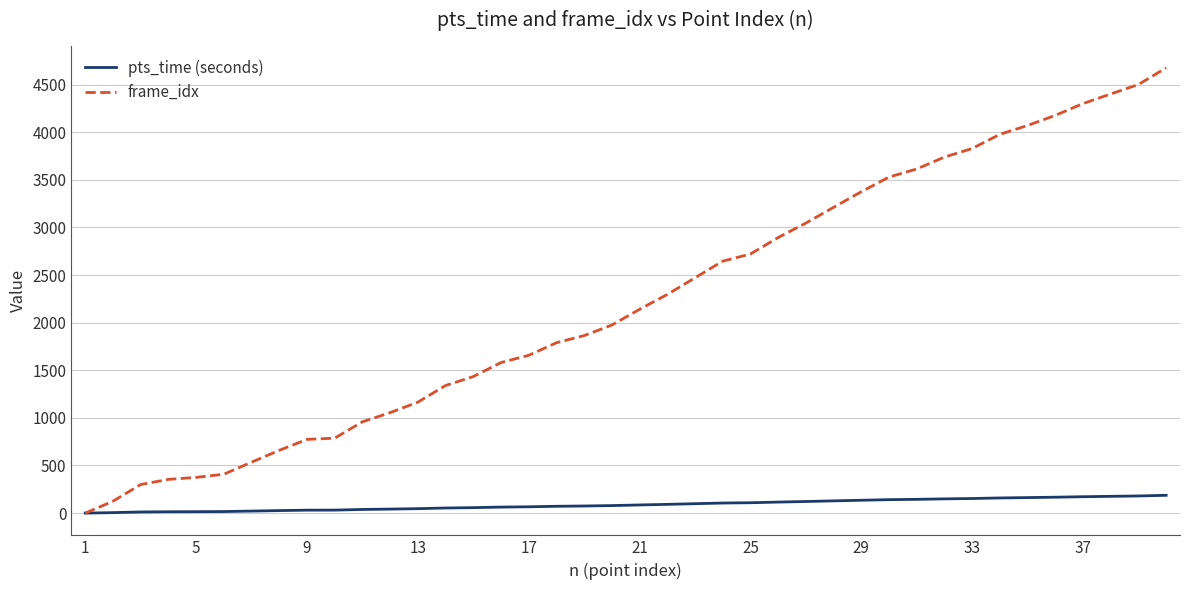

What is the greatest value displayed?

4676.0